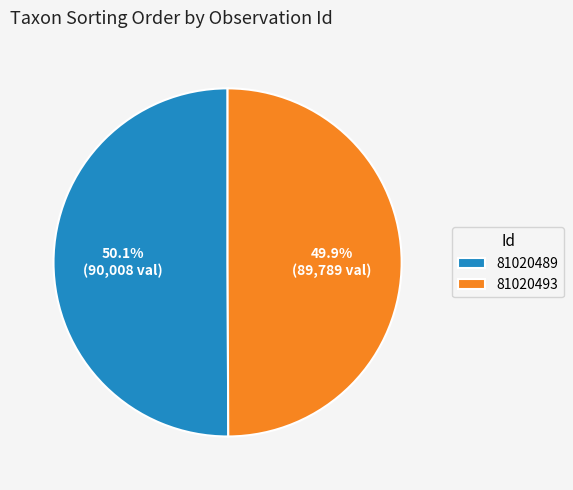

Is the sum of 81020489 and 81020493 greater than half?

Yes